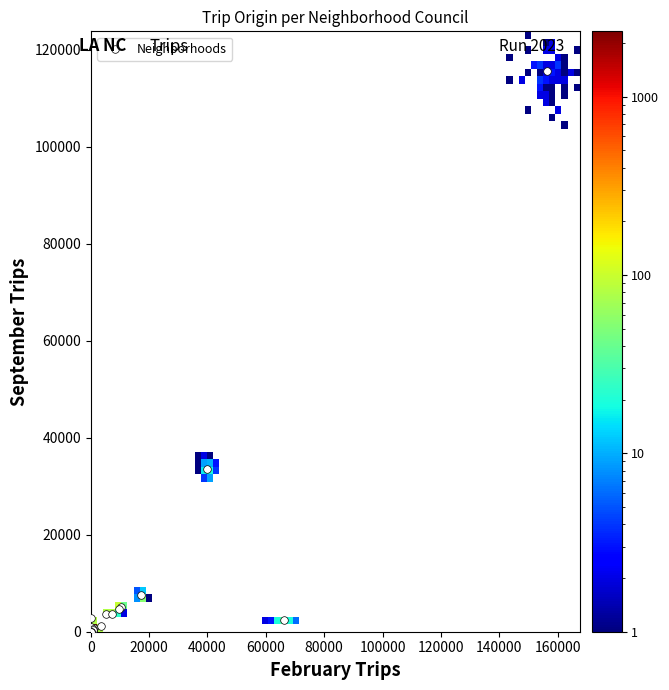

What Y value in the scatter plot is closest to 57747?

33539